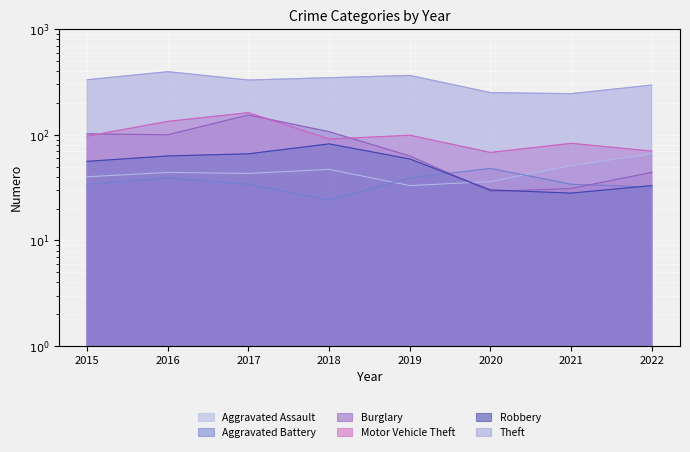

Between which two adjacent categories do Burglary and Motor Vehicle Theft first intersect?

2015 and 2016